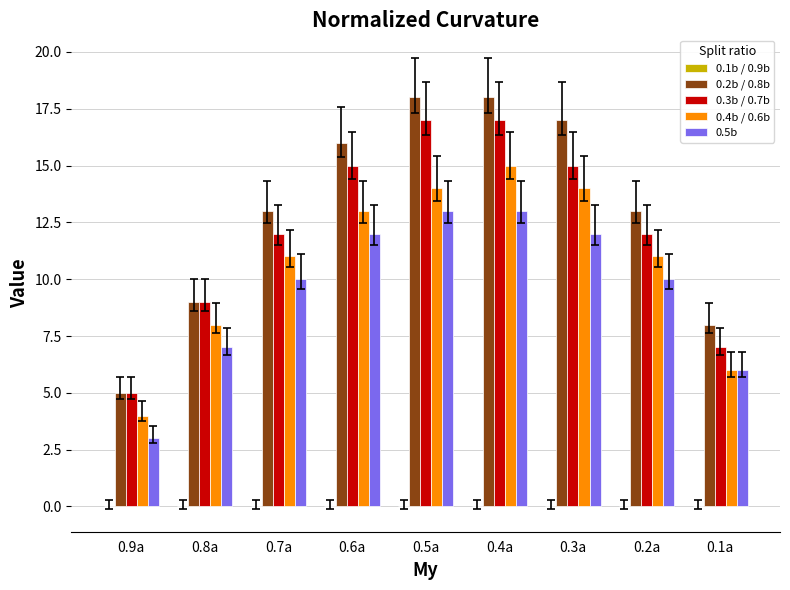

At 0.2a, list the series in order from largest to smallest.

0.2b / 0.8b, 0.3b / 0.7b, 0.4b / 0.6b, 0.5b